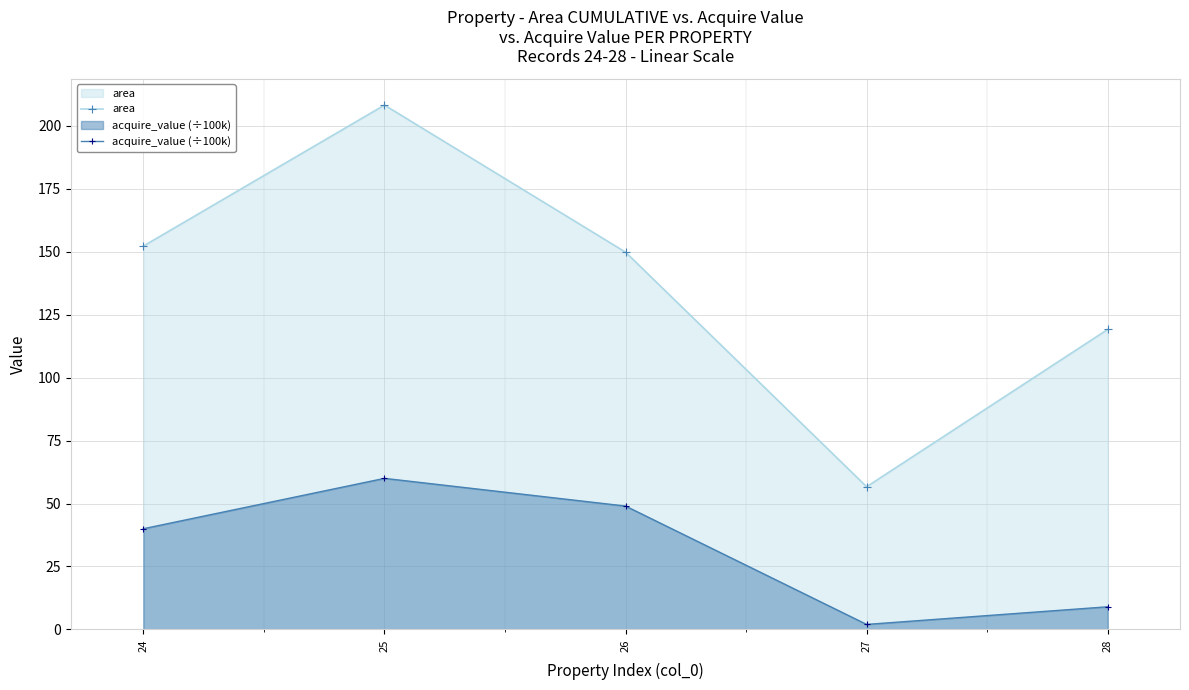

True or false: acquire_value (÷100k) and area cross at least once.

False